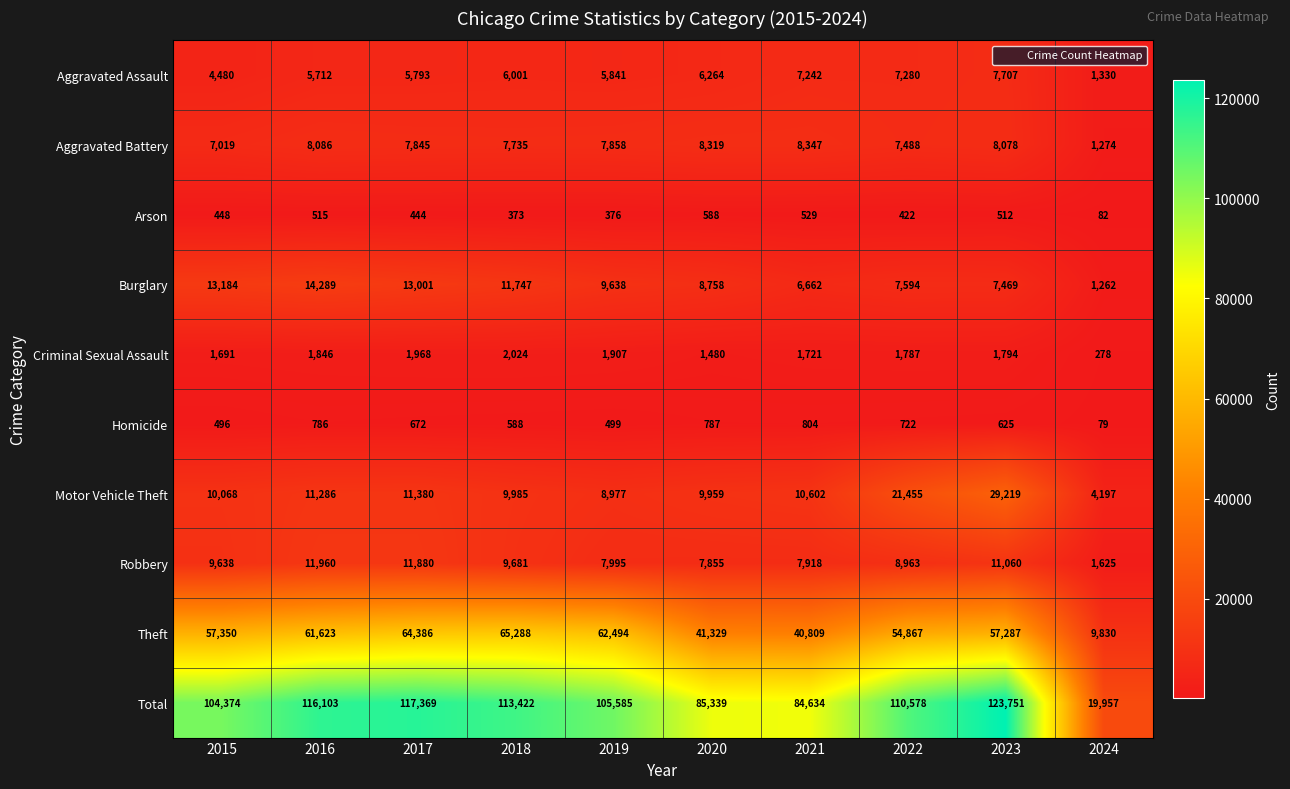

What is the difference between the highest and lowest values at 2016?

115588